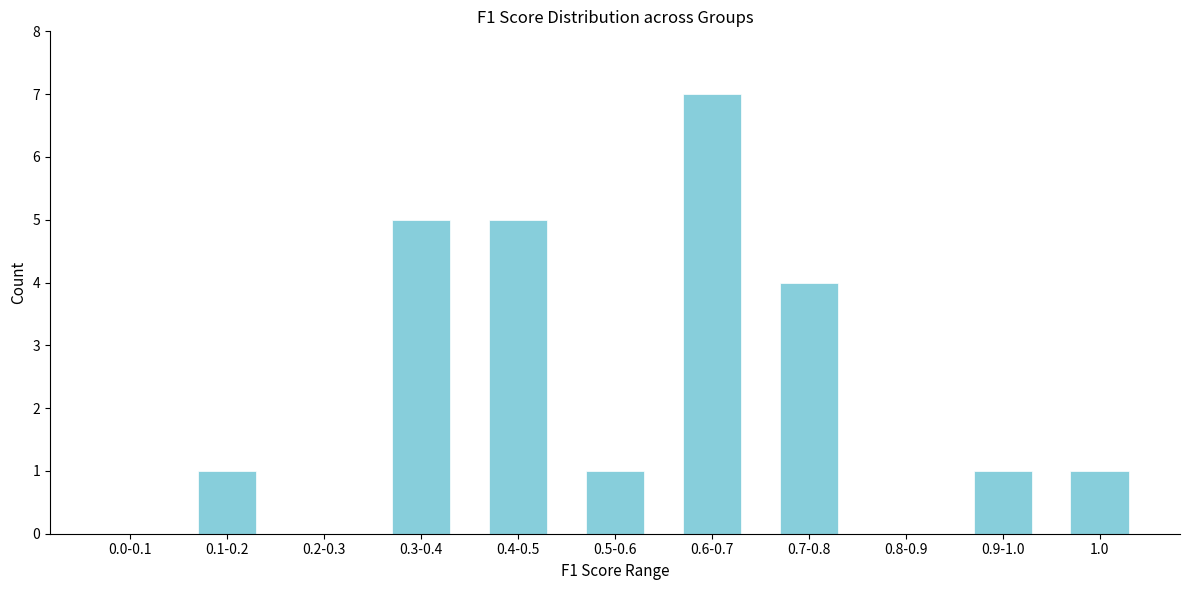

Reading left to right, what are all the values shown in this chart?

0.0-0.1=0	0.1-0.2=1	0.2-0.3=0	0.3-0.4=5	0.4-0.5=5	0.5-0.6=1	0.6-0.7=7	0.7-0.8=4	0.8-0.9=0	0.9-1.0=1	1.0=1